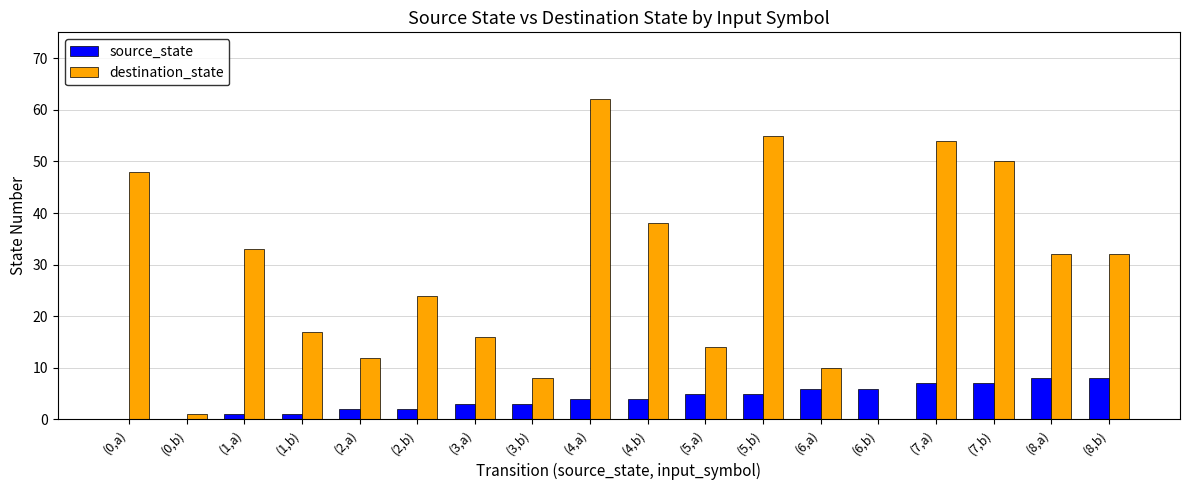

How many series are shown in this chart?

2